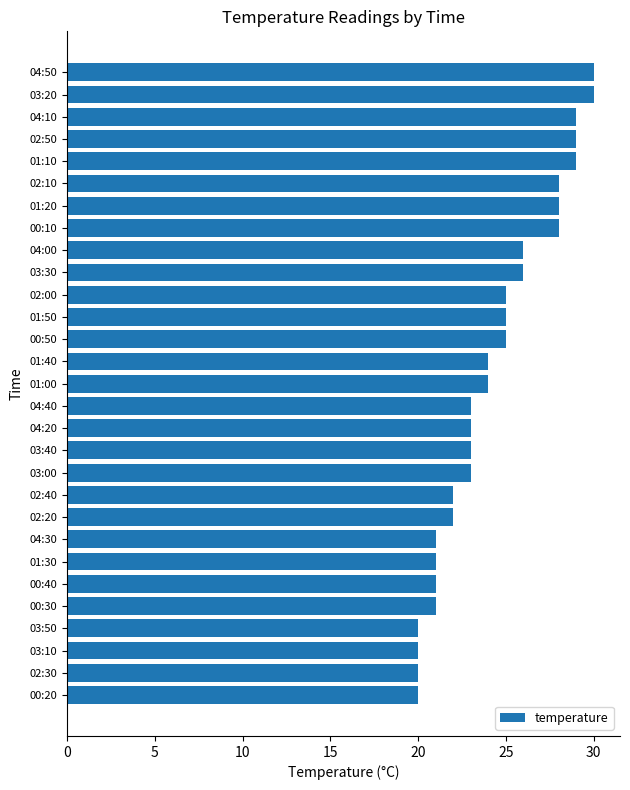

What is the smallest value displayed?

20